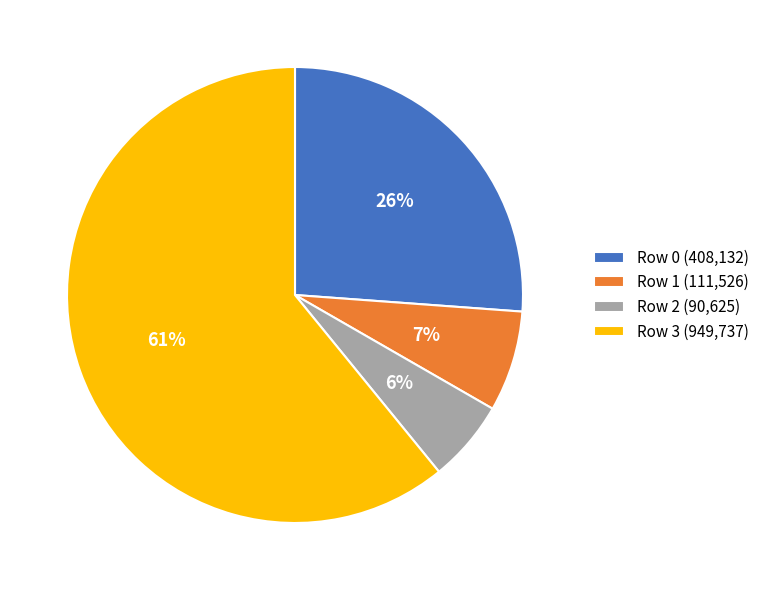

How many segments does this pie chart have?

4